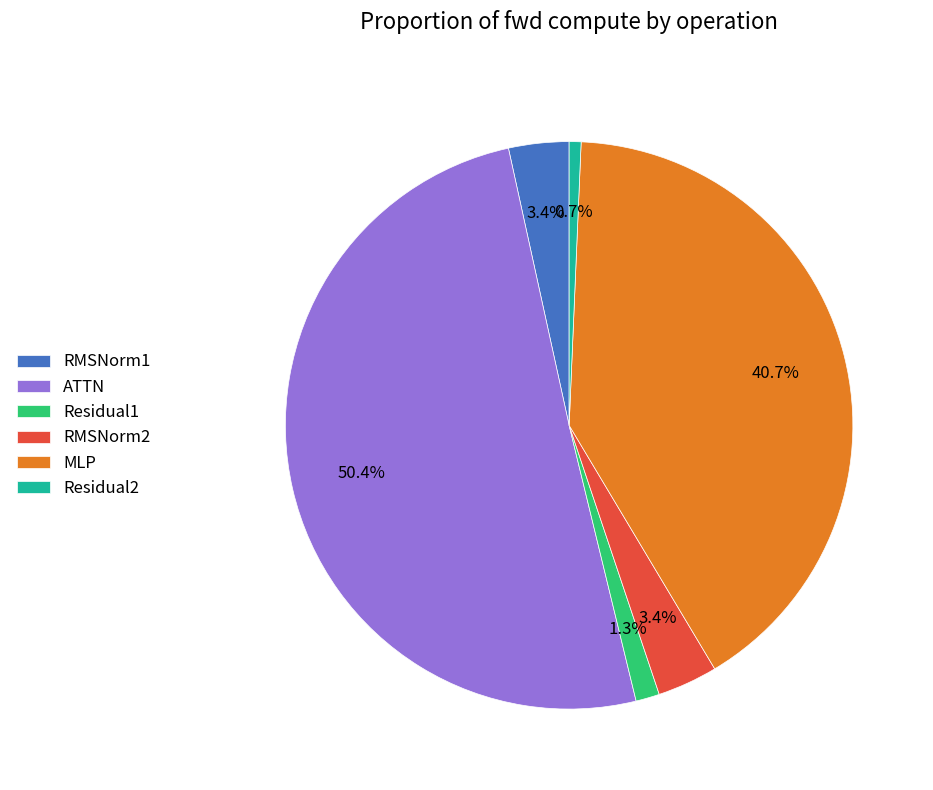

To the nearest percent, what is the combined percentage of ATTN and MLP?

91%